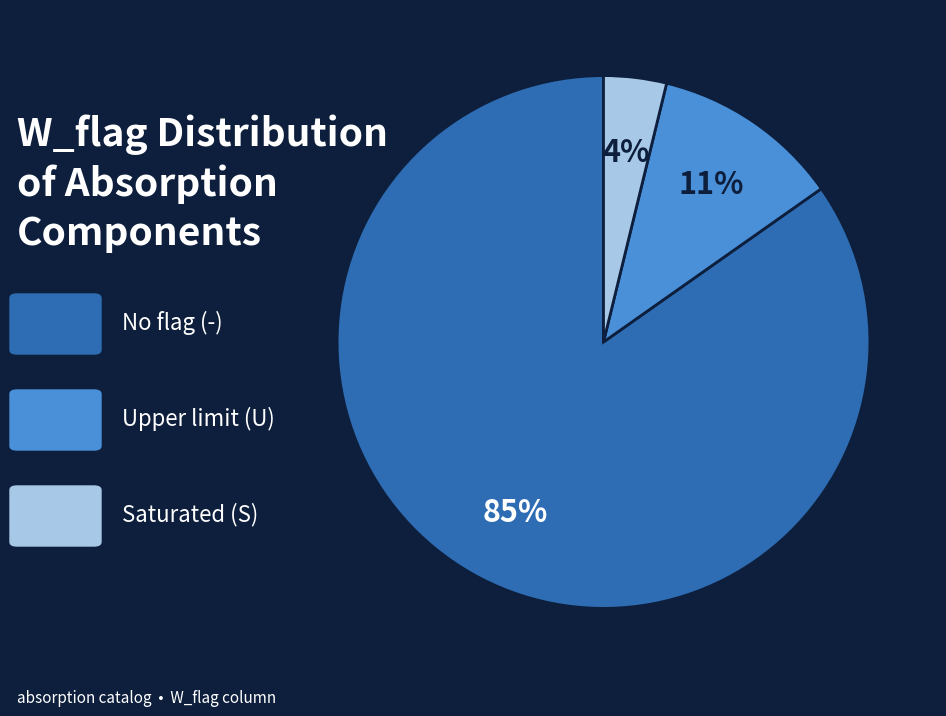

Is there any slice that represents more than half of the pie?

Yes